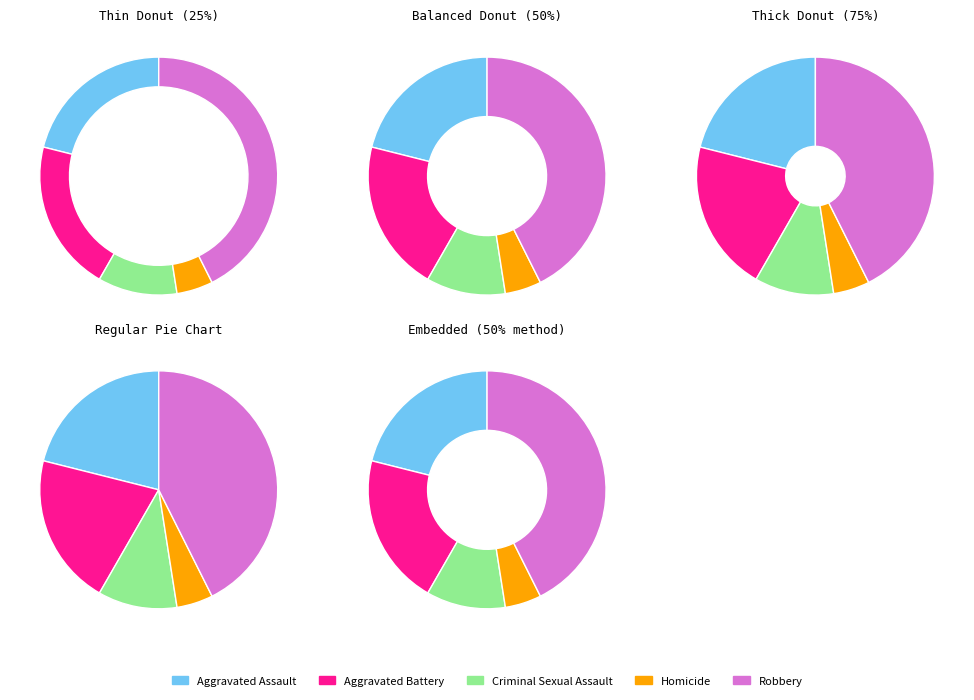

Does Aggravated Battery represent more than half of the total?

No